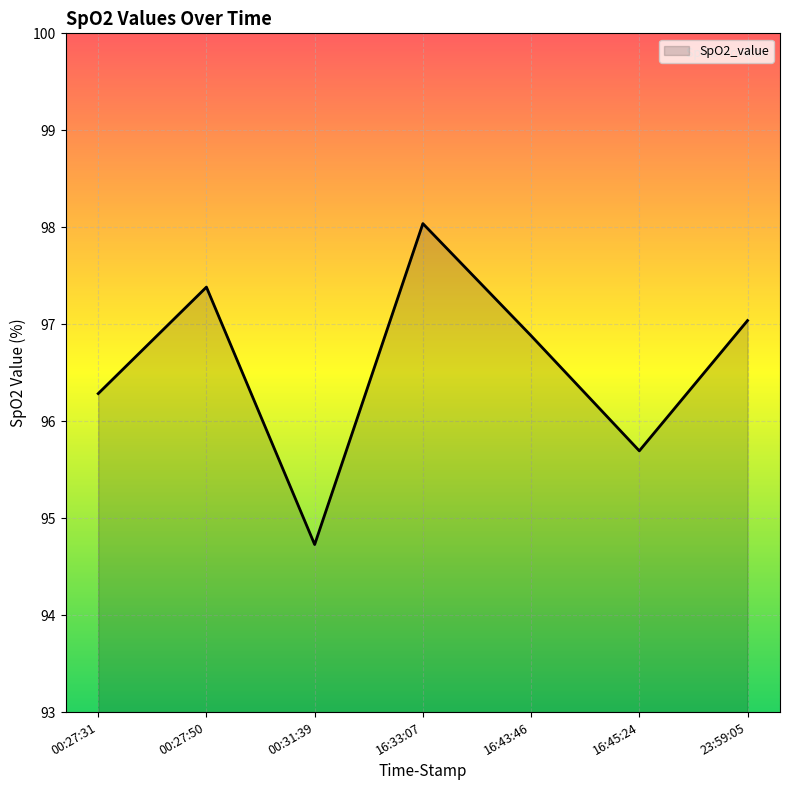

What is the average value?

96.6